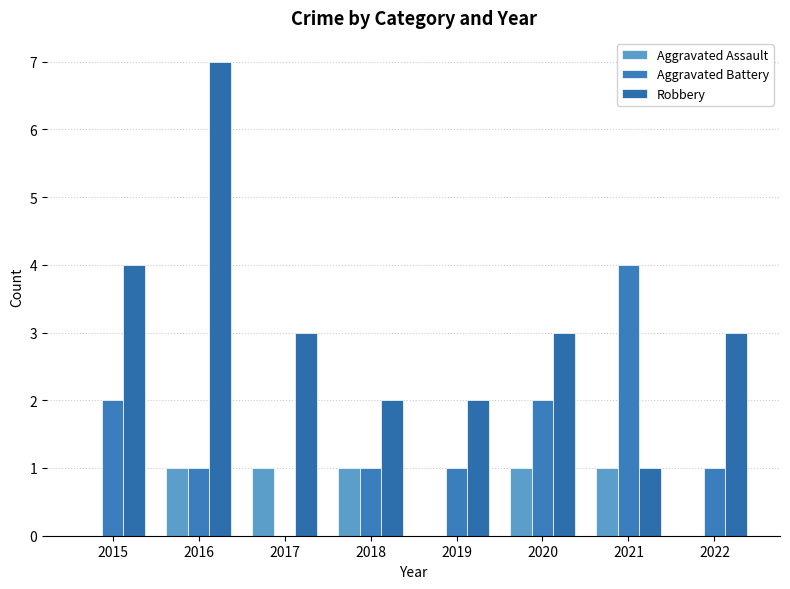

What is the sum of the Aggravated Battery values at 2017 and 2016?

1